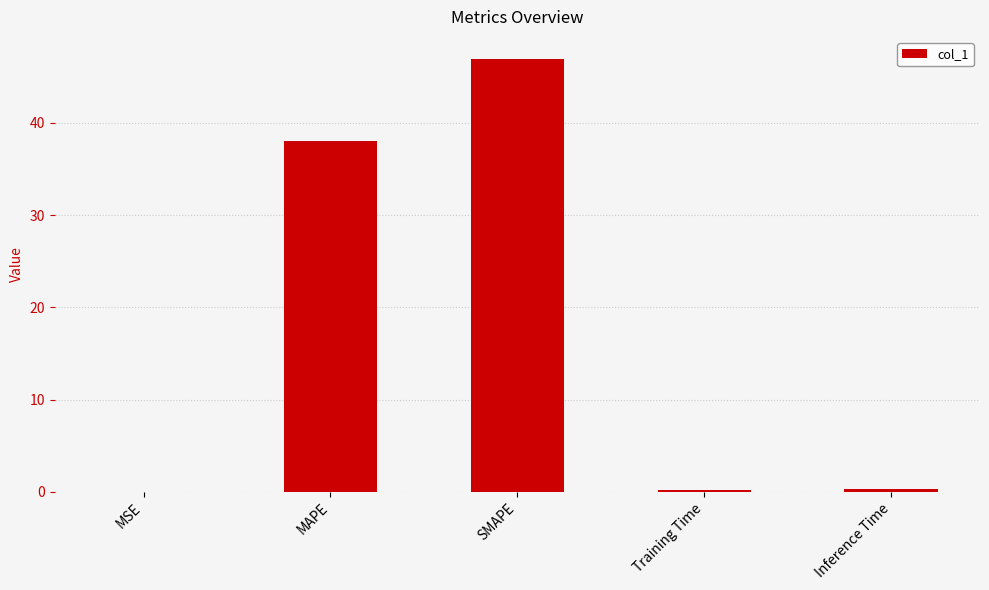

Which label corresponds to the largest value in the chart?

SMAPE